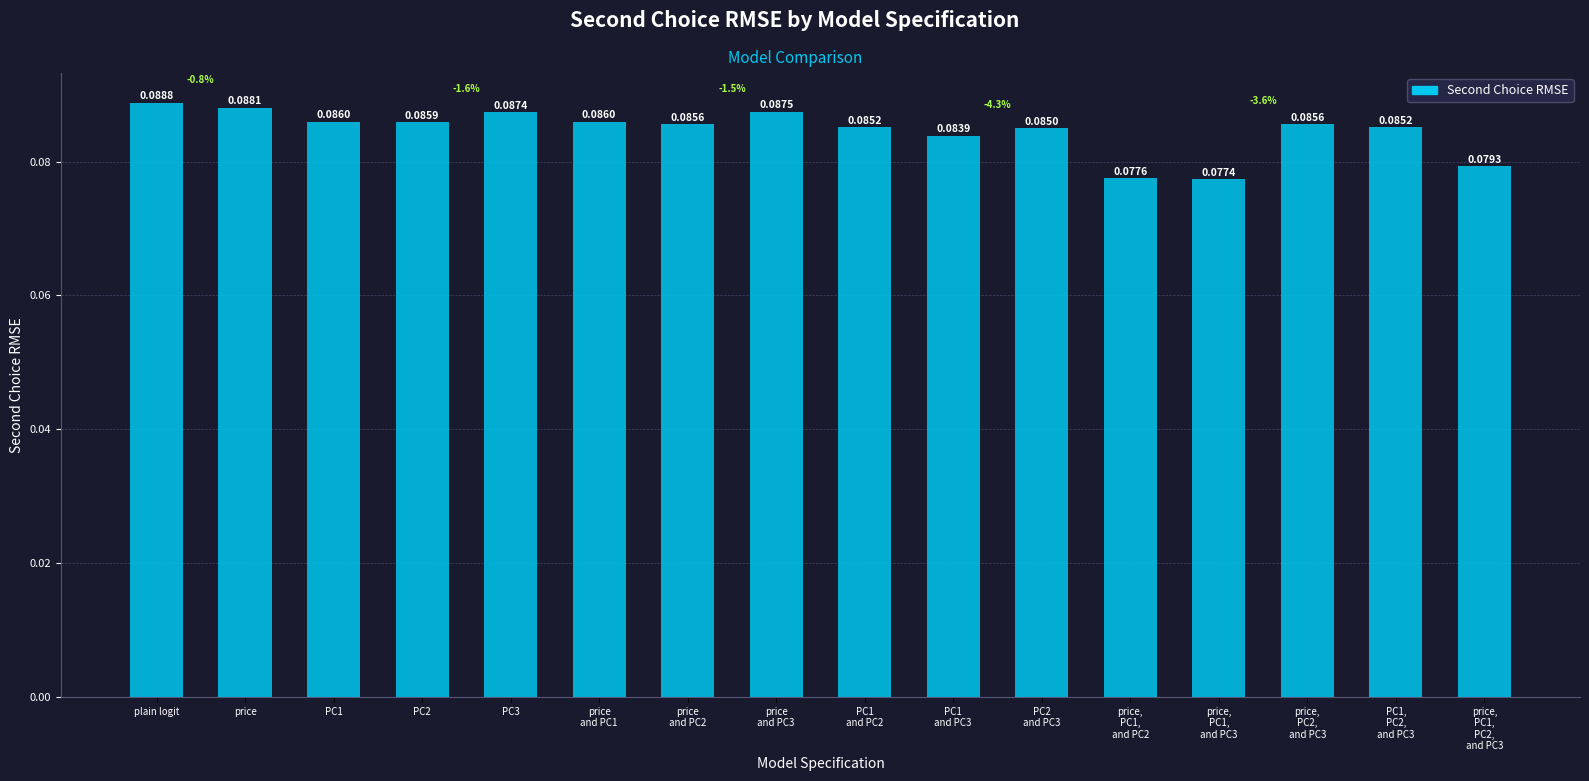

Does the chart contain stacked bars?

No